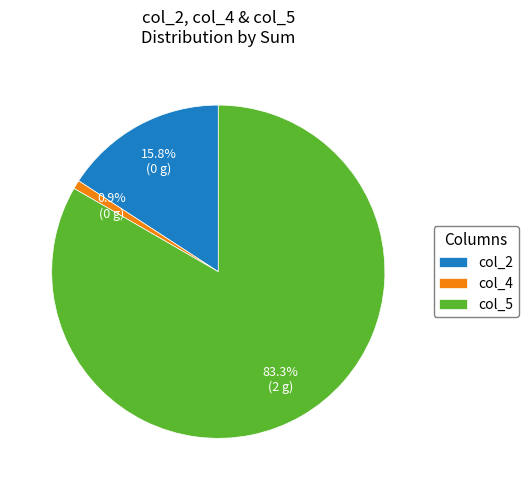

Is there any slice that represents more than half of the pie?

Yes